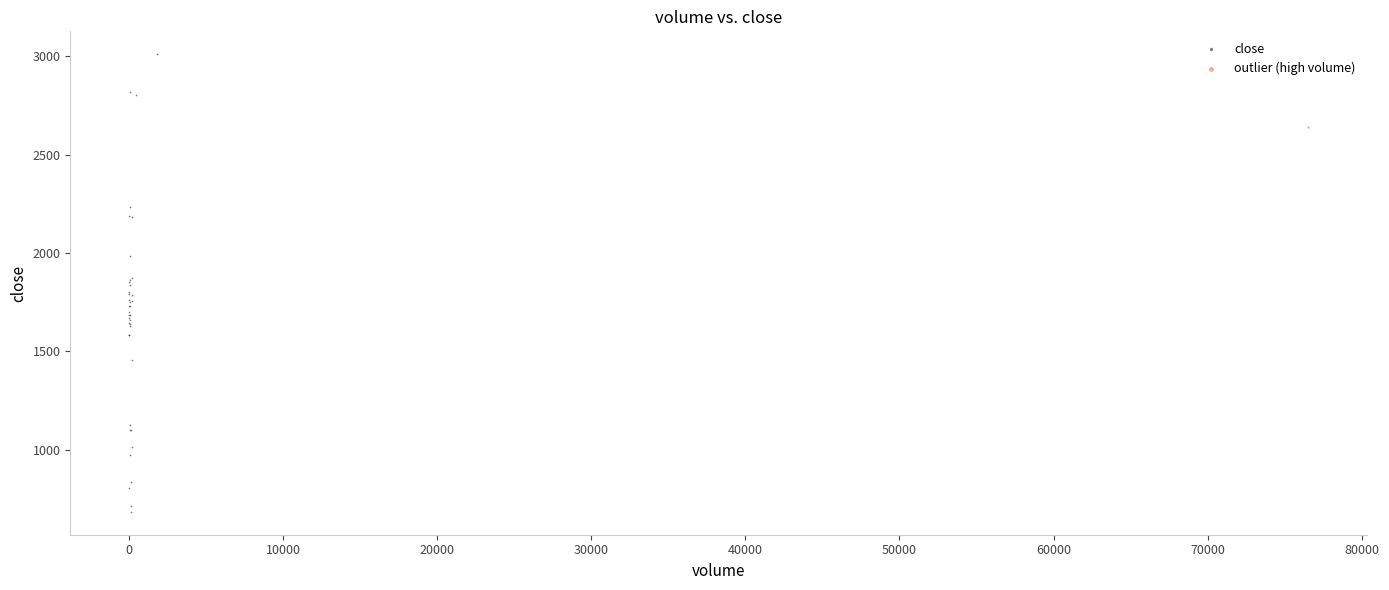

What are all the series names shown in the legend?

close, outlier (high volume)